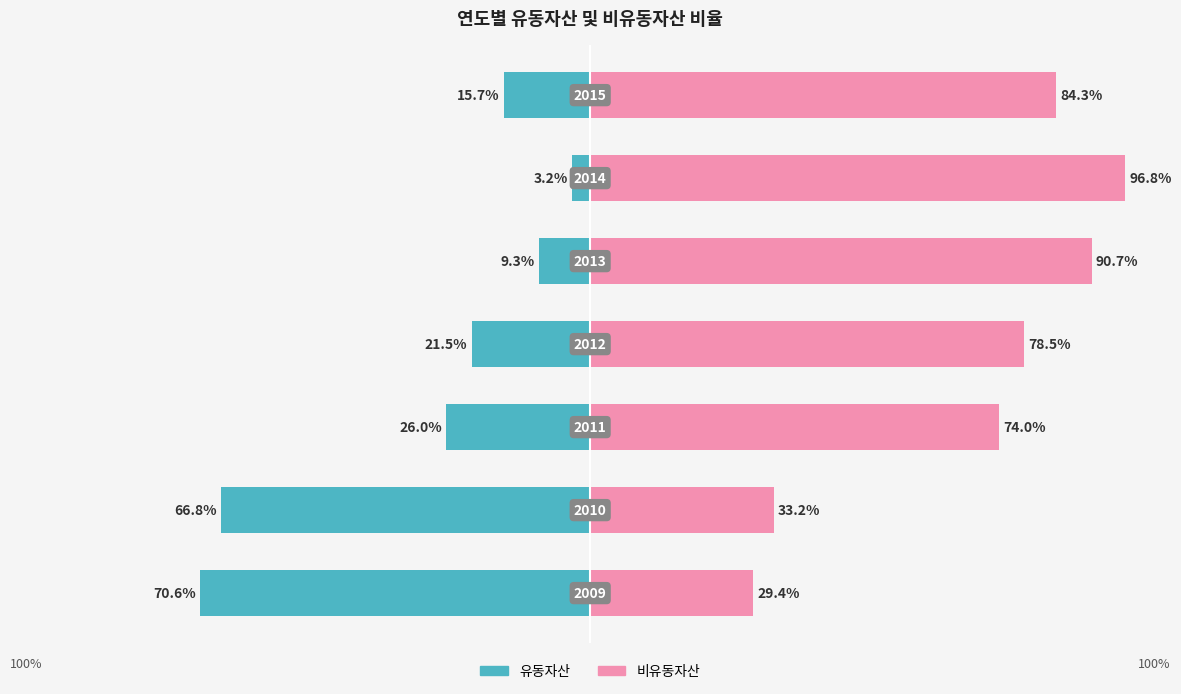

What is the difference between the second highest and second lowest values in the 유동자산 series?

57.5